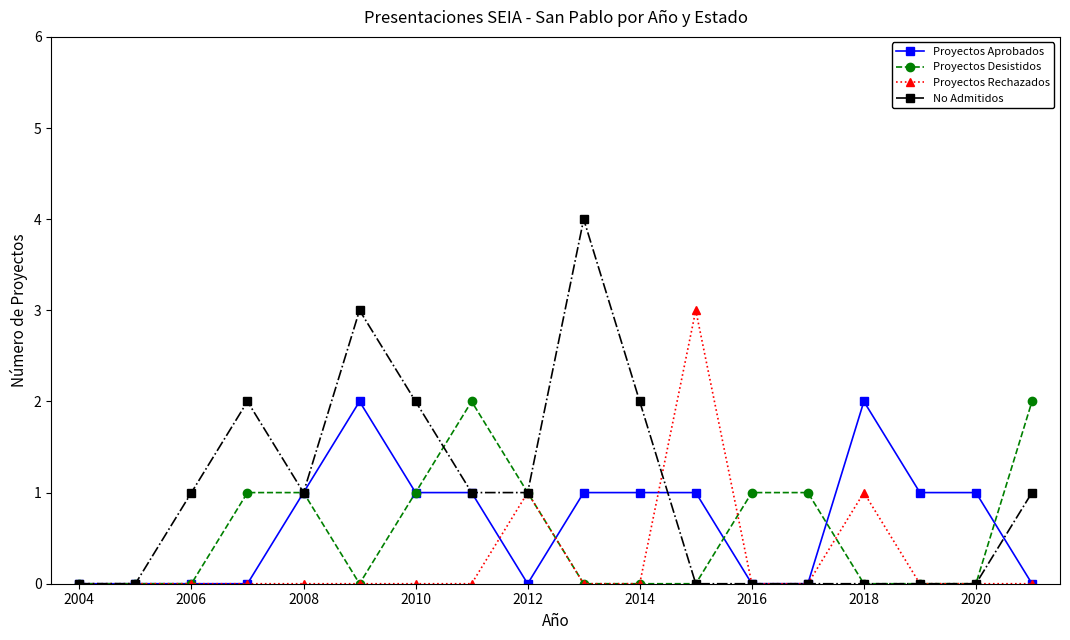

What is the value of the Proyectos Desistidos point at the 8th from the left?

2